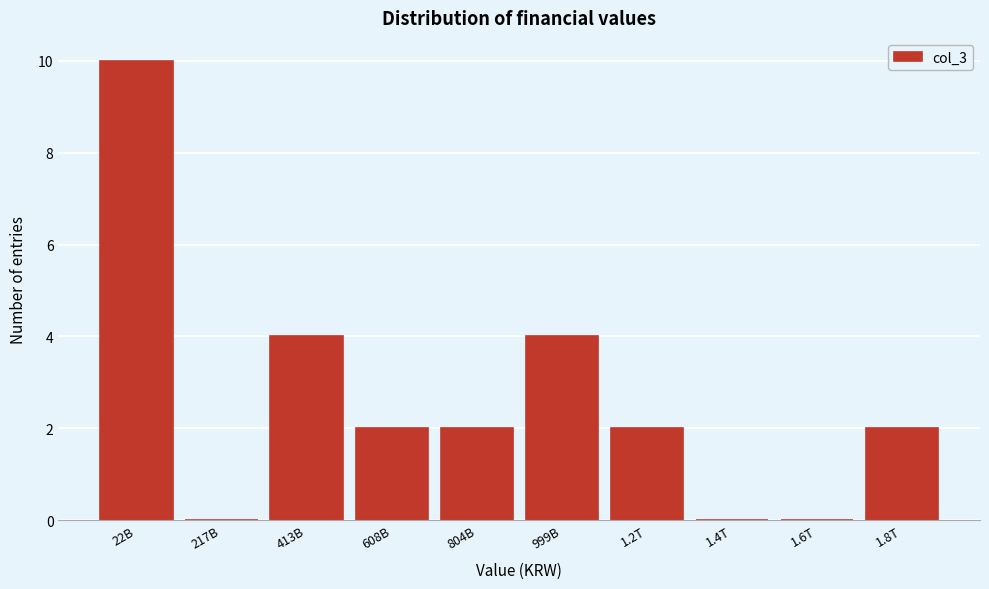

Reading left to right, extract all data points from this chart.

22B=10	217B=0	413B=4	608B=2	804B=2	999B=4	1.2T=2	1.4T=0	1.6T=0	1.8T=2